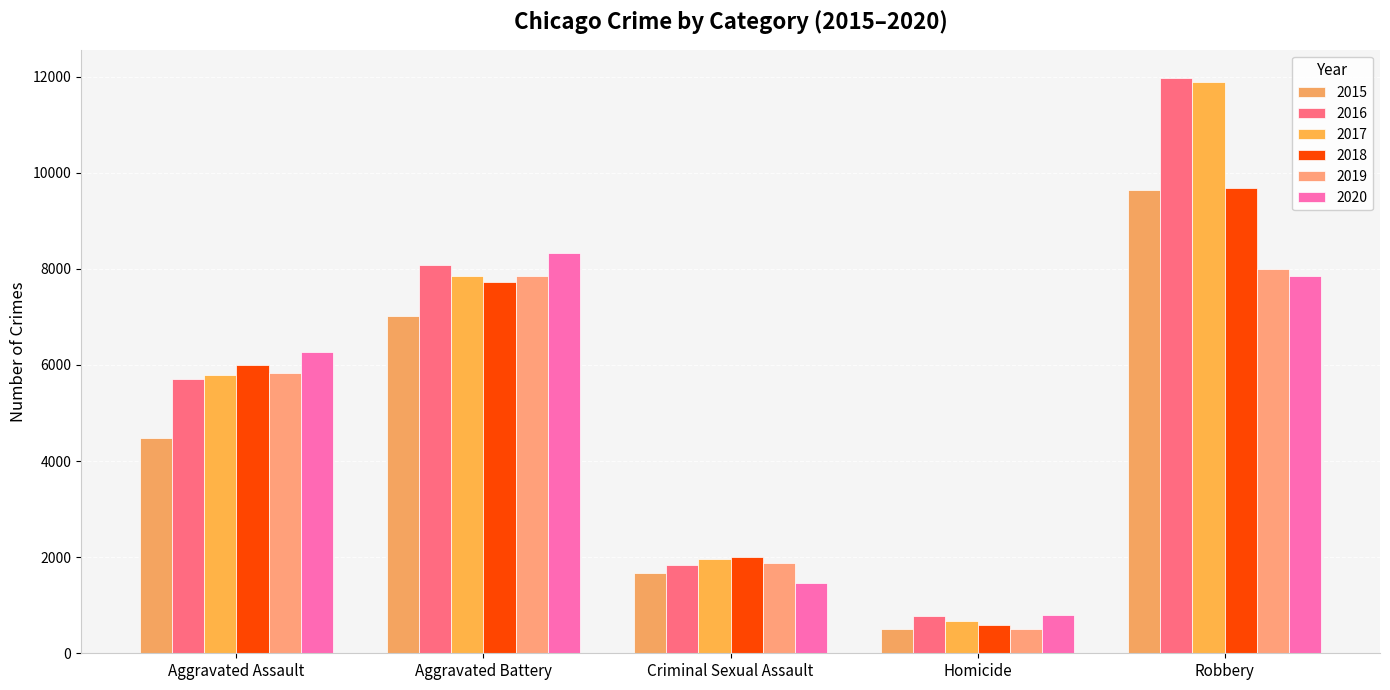

How many series are shown in this chart?

6